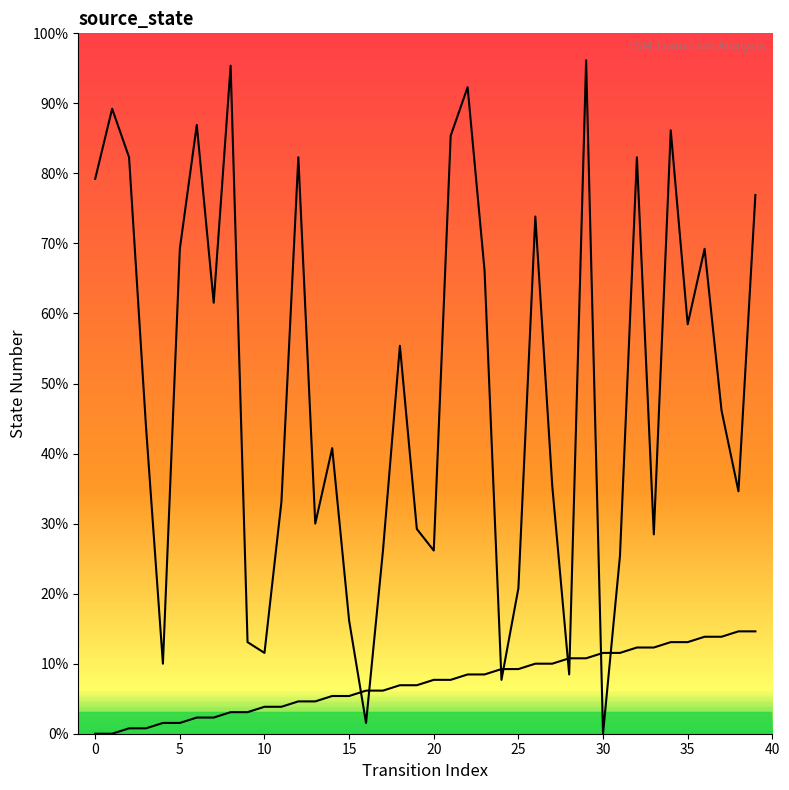

True or false: source_state has more than 2 points higher than both neighbors.

False